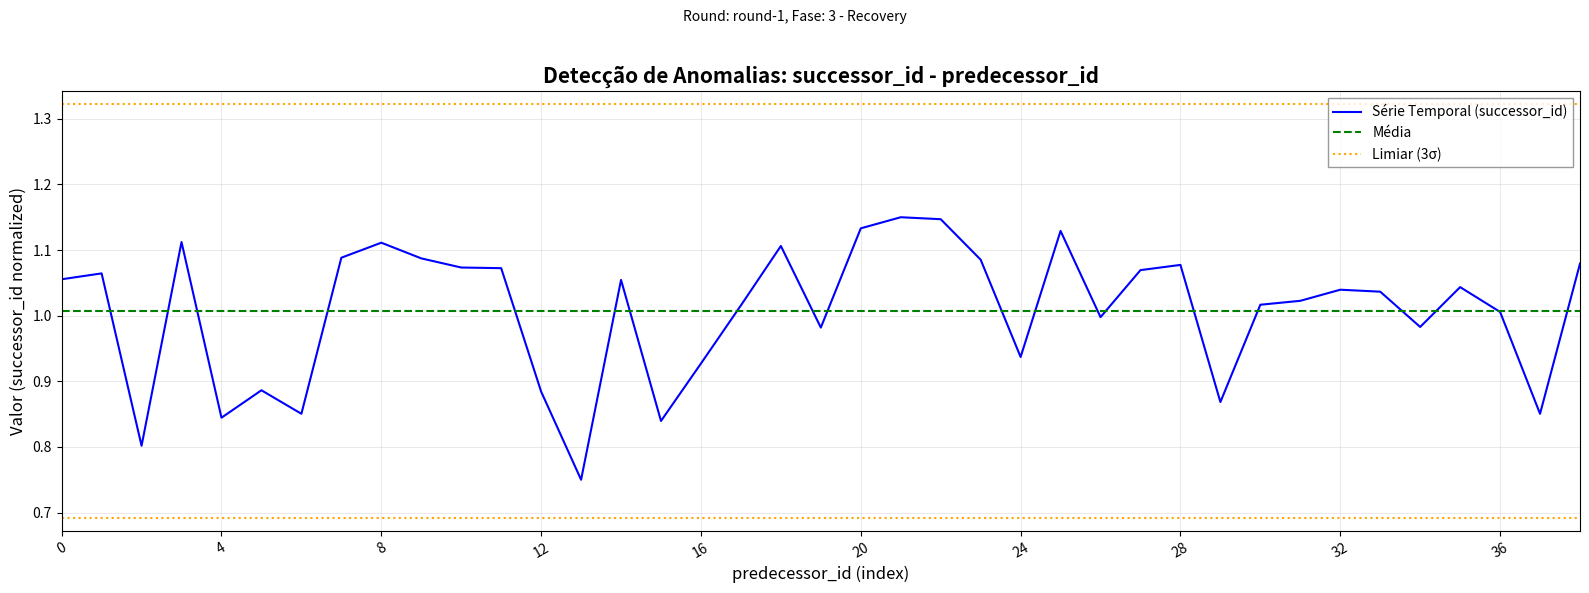

Count the number of data series in this chart.

1